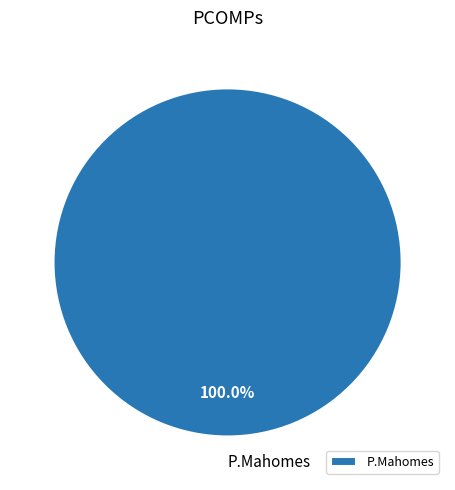

Which category accounts for the majority?

P.Mahomes